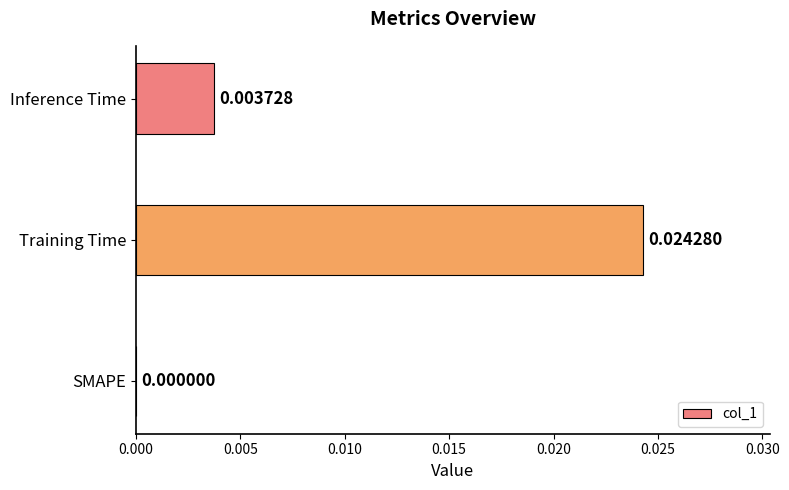

Where is the data nearest to the value 0?

SMAPE